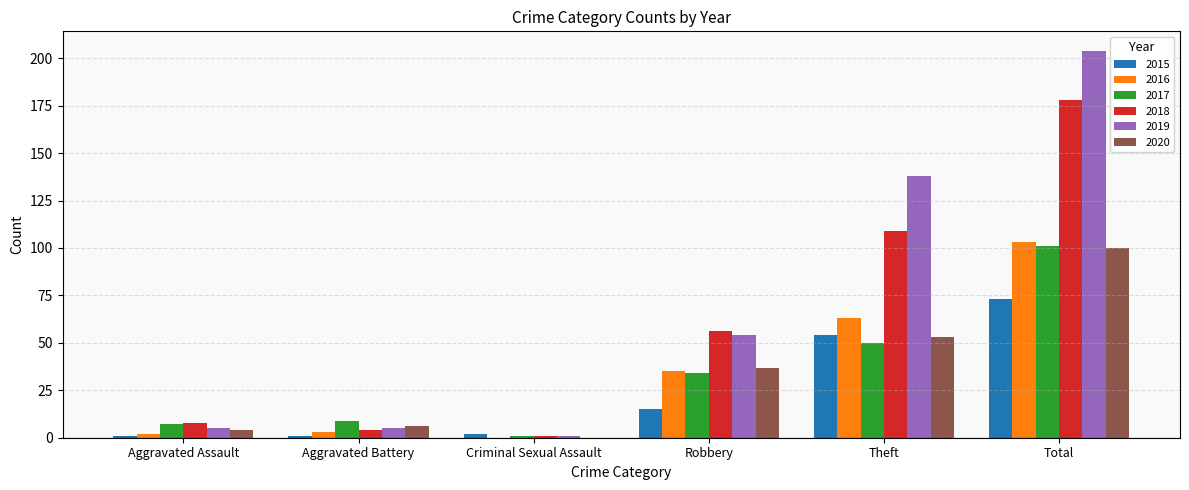

How many groups of bars are there?

6